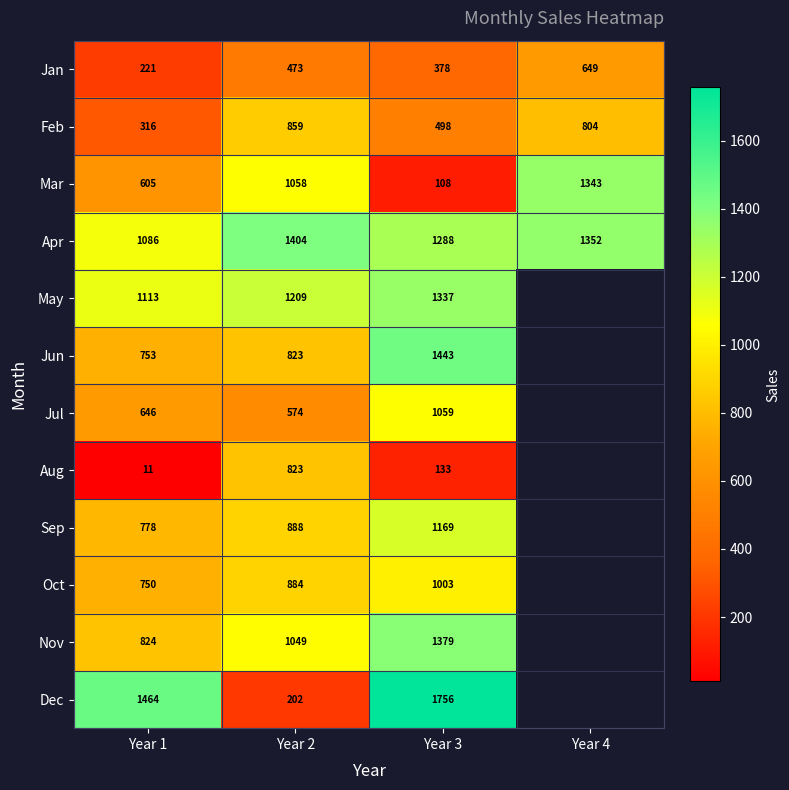

Is the value of Oct at Year 1 greater than the value of Jan at Year 2?

Yes